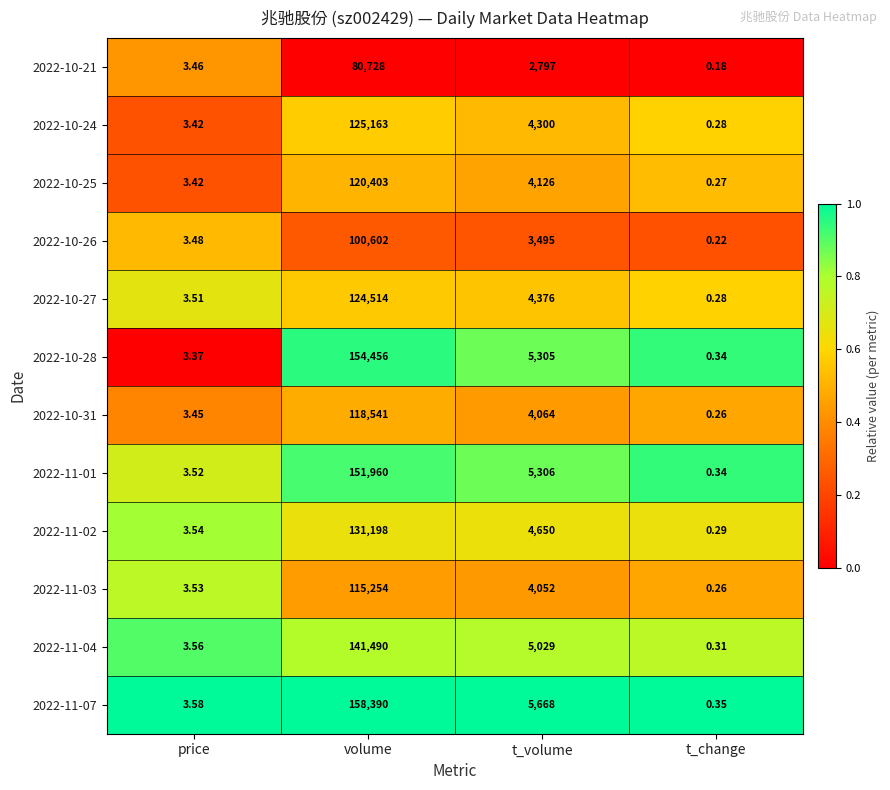

Is the value of 2022-10-28 at price greater than the value of 2022-11-07 at t_change?

Yes